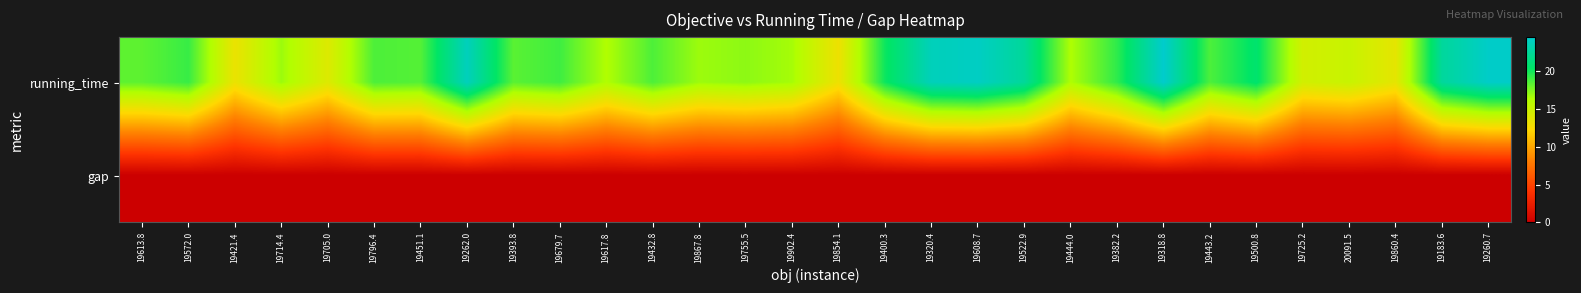

Which series changed the most between 19679.7 and 19260.7?

running_time